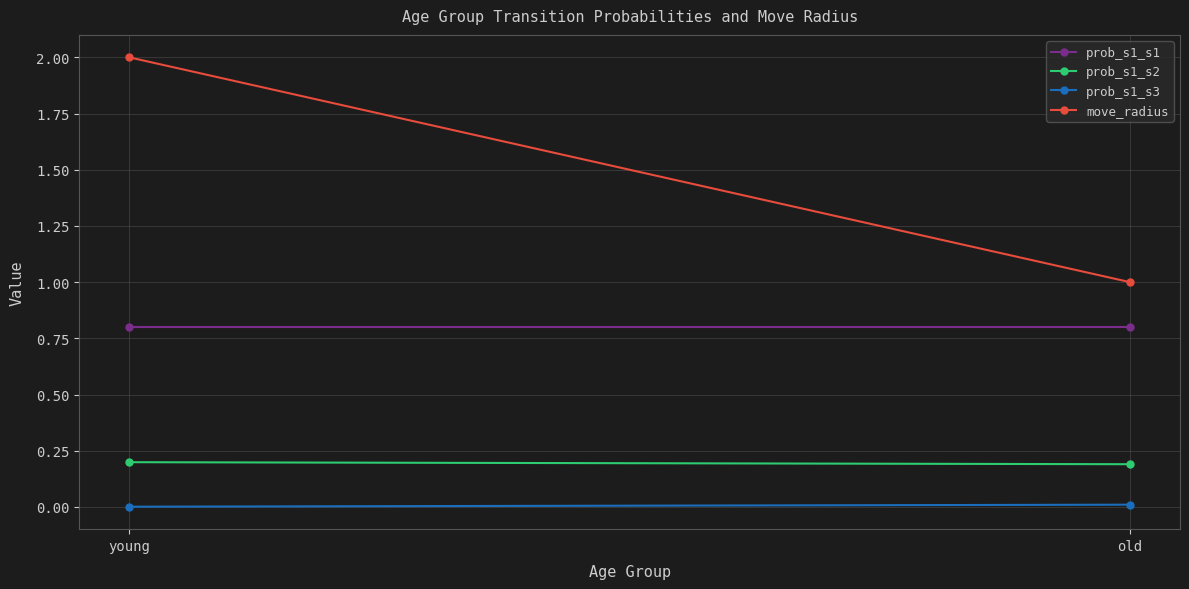

What is the value of the prob_s1_s2 point at the 1st from the left?

0.2